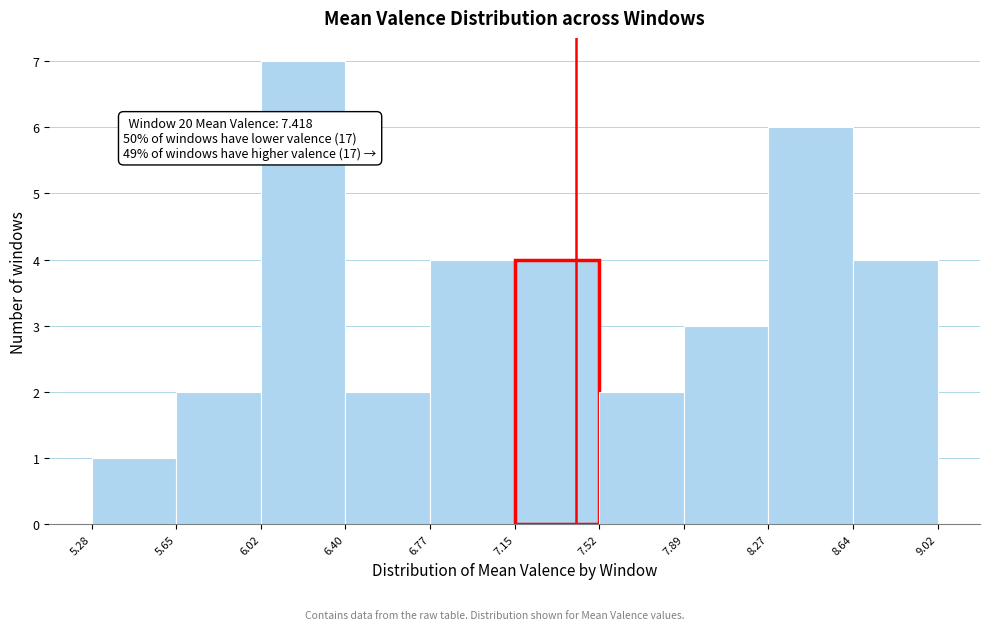

Over which range of the x-axis is the bar tallest?

6.02 to 6.40